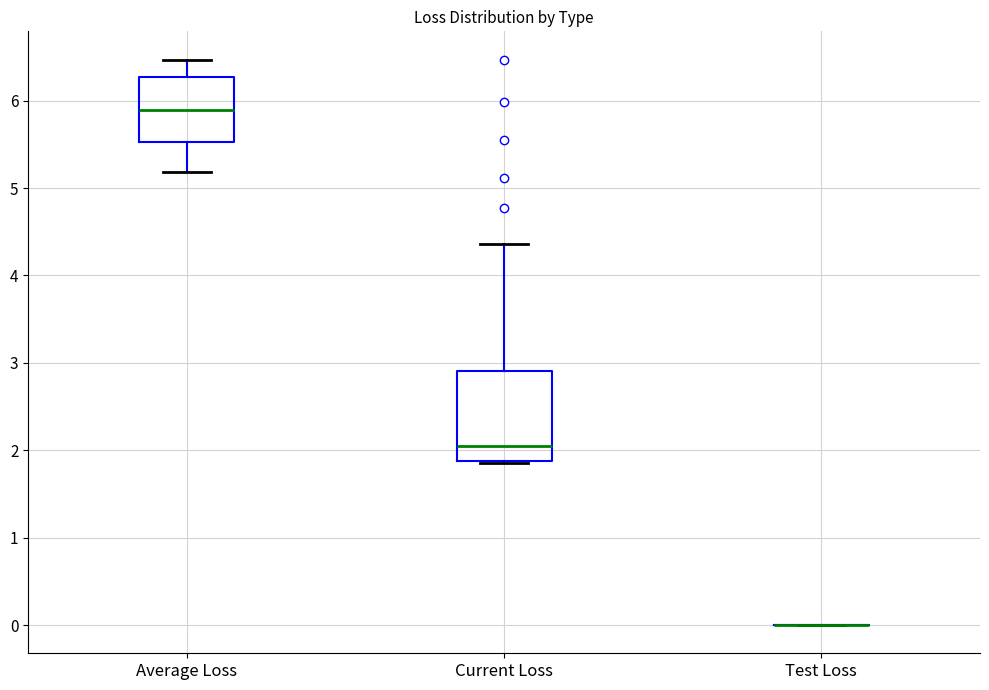

Reading left to right, read every box against the y-axis: the position of its median line, the range the box covers, and the ends of its whiskers. The values are not printed on the chart, so give them approximately, as read against the axis.

Average Loss: median 5.9, box 5.5 to 6.3, whiskers 5.2 to 6.5
Current Loss: median 2.0, box 1.9 to 2.9, whiskers 1.9 to 4.4
Test Loss: box collapsed to a line at 0.0, whiskers 0.0 to 0.0